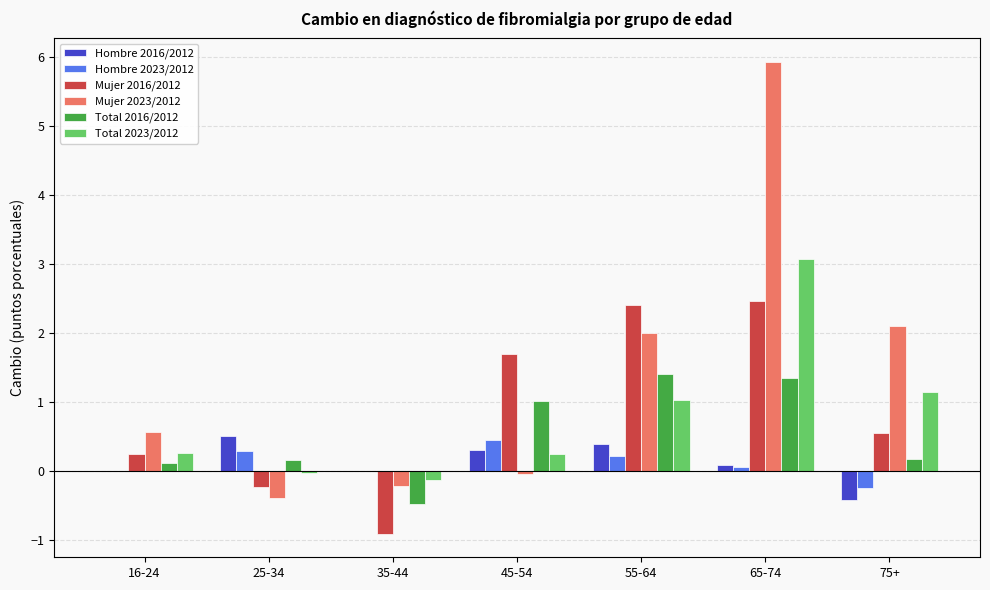

Is it true that Mujer 2023/2012 equals 1.2 at 55-64?

False